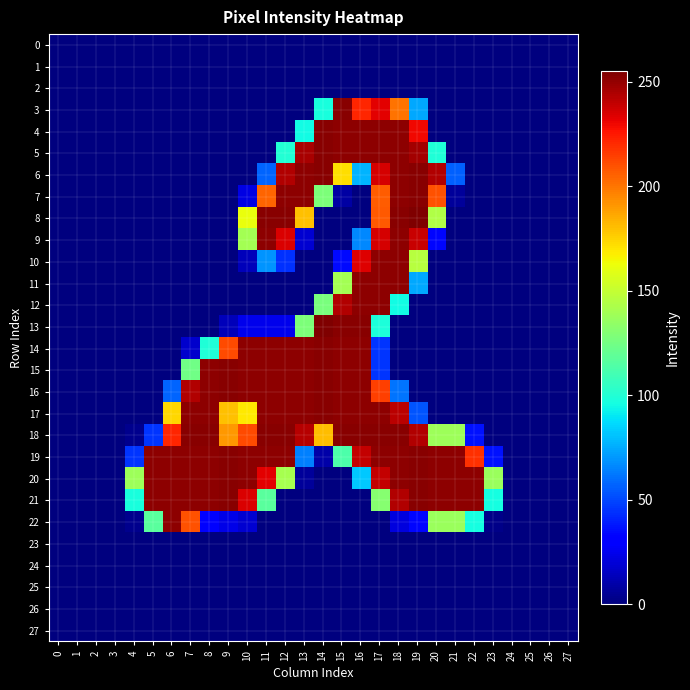

Reading left to right, extract all data points from this chart.

0: 0=0	1=0	2=0	3=0	4=0	5=0	6=0	7=0	8=0	9=0	10=0	11=0	12=0	13=0	14=0	15=0	16=0	17=0	18=0	19=0	20=0	21=0	22=0	23=0	24=0	25=0	26=0	27=0
1: 0=0	1=0	2=0	3=0	4=0	5=0	6=0	7=0	8=0	9=0	10=0	11=0	12=0	13=0	14=0	15=0	16=0	17=0	18=0	19=0	20=0	21=0	22=0	23=0	24=0	25=0	26=0	27=0
2: 0=0	1=0	2=0	3=0	4=0	5=0	6=0	7=0	8=0	9=0	10=0	11=0	12=0	13=0	14=0	15=0	16=0	17=0	18=0	19=0	20=0	21=0	22=0	23=0	24=0	25=0	26=0	27=0
3: 0=0	1=0	2=0	3=0	4=0	5=0	6=0	7=0	8=0	9=0	10=0	11=0	12=0	13=0	14=97	15=253	16=222	17=233	18=201	19=74	20=0	21=0	22=0	23=0	24=0	25=0	26=0	27=0
4: 0=0	1=0	2=0	3=0	4=0	5=0	6=0	7=0	8=0	9=0	10=0	11=0	12=0	13=95	14=253	15=252	16=252	17=252	18=252	19=230	20=0	21=0	22=0	23=0	24=0	25=0	26=0	27=0
5: 0=0	1=0	2=0	3=0	4=0	5=0	6=0	7=0	8=0	9=0	10=0	11=0	12=100	13=246	14=253	15=252	16=252	17=252	18=252	19=247	20=99	21=0	22=0	23=0	24=0	25=0	26=0	27=0
6: 0=0	1=0	2=0	3=0	4=0	5=0	6=0	7=0	8=0	9=0	10=0	11=57	12=244	13=252	14=253	15=172	16=77	17=236	18=252	19=253	20=244	21=56	22=0	23=0	24=0	25=0	26=0	27=0
7: 0=0	1=0	2=0	3=0	4=0	5=0	6=0	7=0	8=0	9=0	10=22	11=205	12=252	13=252	14=128	15=8	16=0	17=207	18=252	19=253	20=210	21=6	22=0	23=0	24=0	25=0	26=0	27=0
8: 0=0	1=0	2=0	3=0	4=0	5=0	6=0	7=0	8=0	9=0	10=162	11=253	12=253	13=180	14=0	15=0	16=0	17=208	18=253	19=255	20=144	21=0	22=0	23=0	24=0	25=0	26=0	27=0
9: 0=0	1=0	2=0	3=0	4=0	5=0	6=0	7=0	8=0	9=0	10=140	11=252	12=235	13=18	14=0	15=0	16=66	17=236	18=252	19=239	20=33	21=0	22=0	23=0	24=0	25=0	26=0	27=0
10: 0=0	1=0	2=0	3=0	4=0	5=0	6=0	7=0	8=0	9=0	10=13	11=69	12=44	13=0	14=0	15=34	16=234	17=252	18=252	19=146	20=0	21=0	22=0	23=0	24=0	25=0	26=0	27=0
11: 0=0	1=0	2=0	3=0	4=0	5=0	6=0	7=0	8=0	9=0	10=0	11=0	12=0	13=0	14=0	15=140	16=252	17=252	18=252	19=74	20=0	21=0	22=0	23=0	24=0	25=0	26=0	27=0
12: 0=0	1=0	2=0	3=0	4=0	5=0	6=0	7=0	8=0	9=0	10=0	11=0	12=0	13=0	14=127	15=244	16=252	17=252	18=95	19=0	20=0	21=0	22=0	23=0	24=0	25=0	26=0	27=0
13: 0=0	1=0	2=0	3=0	4=0	5=0	6=0	7=0	8=0	9=13	10=24	11=24	12=24	13=128	14=255	15=253	16=253	17=98	18=0	19=0	20=0	21=0	22=0	23=0	24=0	25=0	26=0	27=0
14: 0=0	1=0	2=0	3=0	4=0	5=0	6=0	7=17	8=99	9=212	10=252	11=252	12=252	13=252	14=253	15=252	16=252	17=45	18=0	19=0	20=0	21=0	22=0	23=0	24=0	25=0	26=0	27=0
15: 0=0	1=0	2=0	3=0	4=0	5=0	6=0	7=124	8=252	9=253	10=252	11=252	12=252	13=252	14=253	15=252	16=252	17=45	18=0	19=0	20=0	21=0	22=0	23=0	24=0	25=0	26=0	27=0
16: 0=0	1=0	2=0	3=0	4=0	5=0	6=57	7=244	8=252	9=253	10=252	11=252	12=252	13=252	14=253	15=252	16=252	17=215	18=61	19=0	20=0	21=0	22=0	23=0	24=0	25=0	26=0	27=0
17: 0=0	1=0	2=0	3=0	4=0	5=0	6=174	7=252	8=252	9=180	10=169	11=252	12=252	13=252	14=253	15=252	16=252	17=252	18=242	19=53	20=0	21=0	22=0	23=0	24=0	25=0	26=0	27=0
18: 0=0	1=0	2=0	3=0	4=3	5=45	6=222	7=253	8=253	9=191	10=212	11=253	12=253	13=243	14=181	15=253	16=253	17=253	18=253	19=244	20=138	21=138	22=36	23=0	24=0	25=0	26=0	27=0
19: 0=0	1=0	2=0	3=0	4=45	5=252	6=252	7=252	8=252	9=253	10=252	11=252	12=252	13=64	14=9	15=113	16=240	17=252	18=252	19=253	20=252	21=252	22=219	23=36	24=0	25=0	26=0	27=0
20: 0=0	1=0	2=0	3=0	4=138	5=252	6=252	7=252	8=252	9=253	10=252	11=233	12=141	13=6	14=0	15=0	16=82	17=240	18=252	19=253	20=252	21=252	22=252	23=137	24=0	25=0	26=0	27=0
21: 0=0	1=0	2=0	3=0	4=97	5=252	6=252	7=252	8=252	9=253	10=235	11=117	12=0	13=0	14=0	15=0	16=0	17=131	18=244	19=253	20=252	21=252	22=252	23=96	24=0	25=0	26=0	27=0
22: 0=0	1=0	2=0	3=0	4=3	5=117	6=252	7=210	8=32	9=23	10=18	11=0	12=0	13=0	14=0	15=0	16=0	17=0	18=21	19=33	20=137	21=137	22=96	23=2	24=0	25=0	26=0	27=0
23: 0=0	1=0	2=0	3=0	4=0	5=0	6=0	7=0	8=0	9=0	10=0	11=0	12=0	13=0	14=0	15=0	16=0	17=0	18=0	19=0	20=0	21=0	22=0	23=0	24=0	25=0	26=0	27=0
24: 0=0	1=0	2=0	3=0	4=0	5=0	6=0	7=0	8=0	9=0	10=0	11=0	12=0	13=0	14=0	15=0	16=0	17=0	18=0	19=0	20=0	21=0	22=0	23=0	24=0	25=0	26=0	27=0
25: 0=0	1=0	2=0	3=0	4=0	5=0	6=0	7=0	8=0	9=0	10=0	11=0	12=0	13=0	14=0	15=0	16=0	17=0	18=0	19=0	20=0	21=0	22=0	23=0	24=0	25=0	26=0	27=0
26: 0=0	1=0	2=0	3=0	4=0	5=0	6=0	7=0	8=0	9=0	10=0	11=0	12=0	13=0	14=0	15=0	16=0	17=0	18=0	19=0	20=0	21=0	22=0	23=0	24=0	25=0	26=0	27=0
27: 0=0	1=0	2=0	3=0	4=0	5=0	6=0	7=0	8=0	9=0	10=0	11=0	12=0	13=0	14=0	15=0	16=0	17=0	18=0	19=0	20=0	21=0	22=0	23=0	24=0	25=0	26=0	27=0